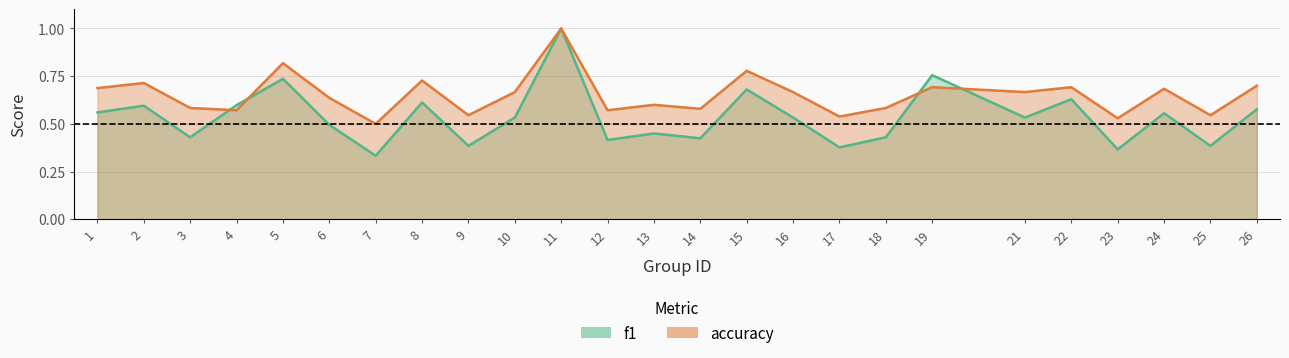

How many intersections are there between f1 and accuracy?

4